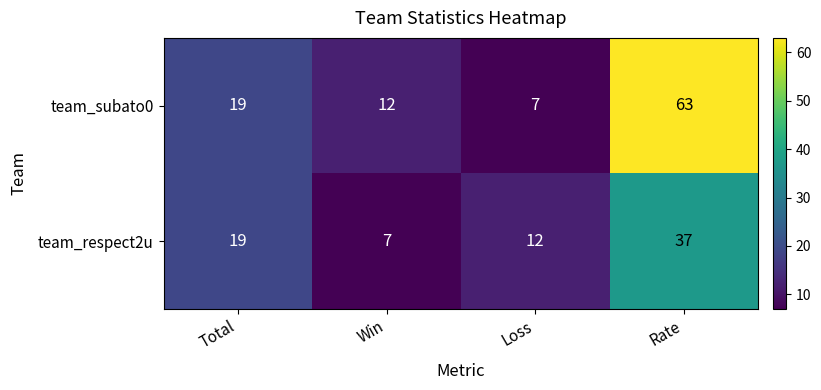

At how many categories does at least one series exceed 54?

1